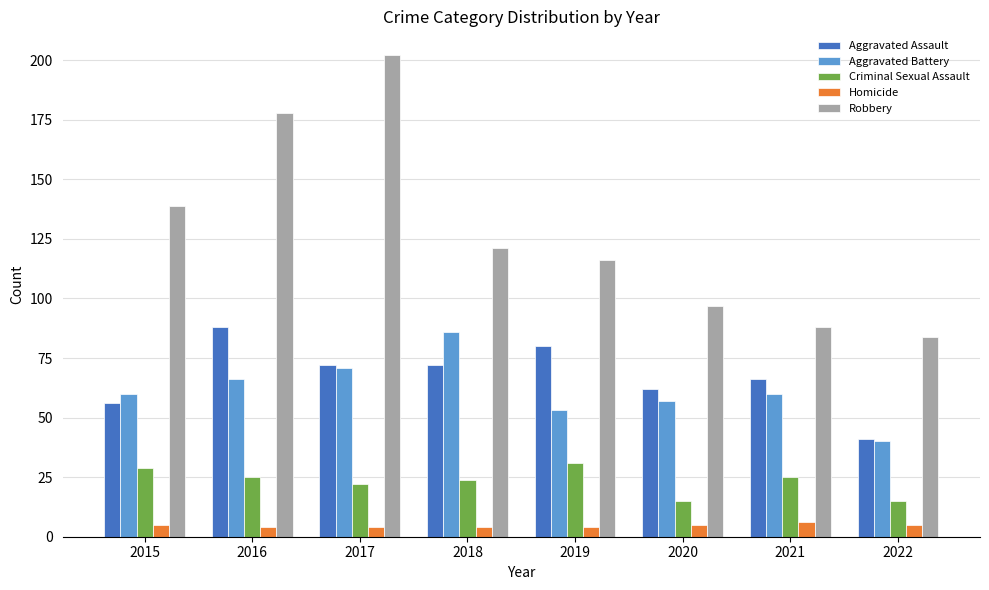

Is the value of Criminal Sexual Assault at 2016 greater than the value of Aggravated Assault at 2020?

No